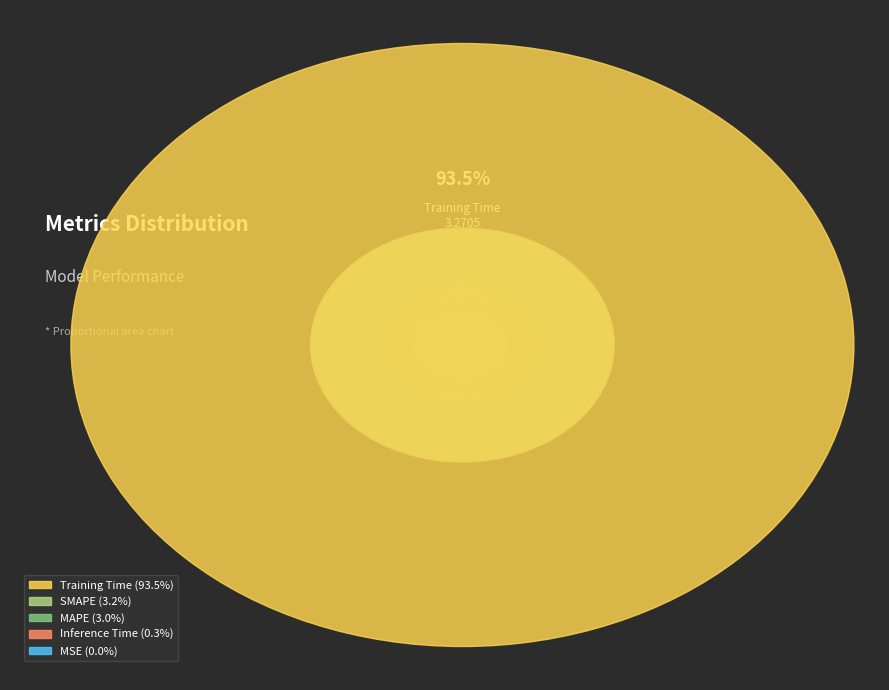

Which slice is the largest?

Training Time